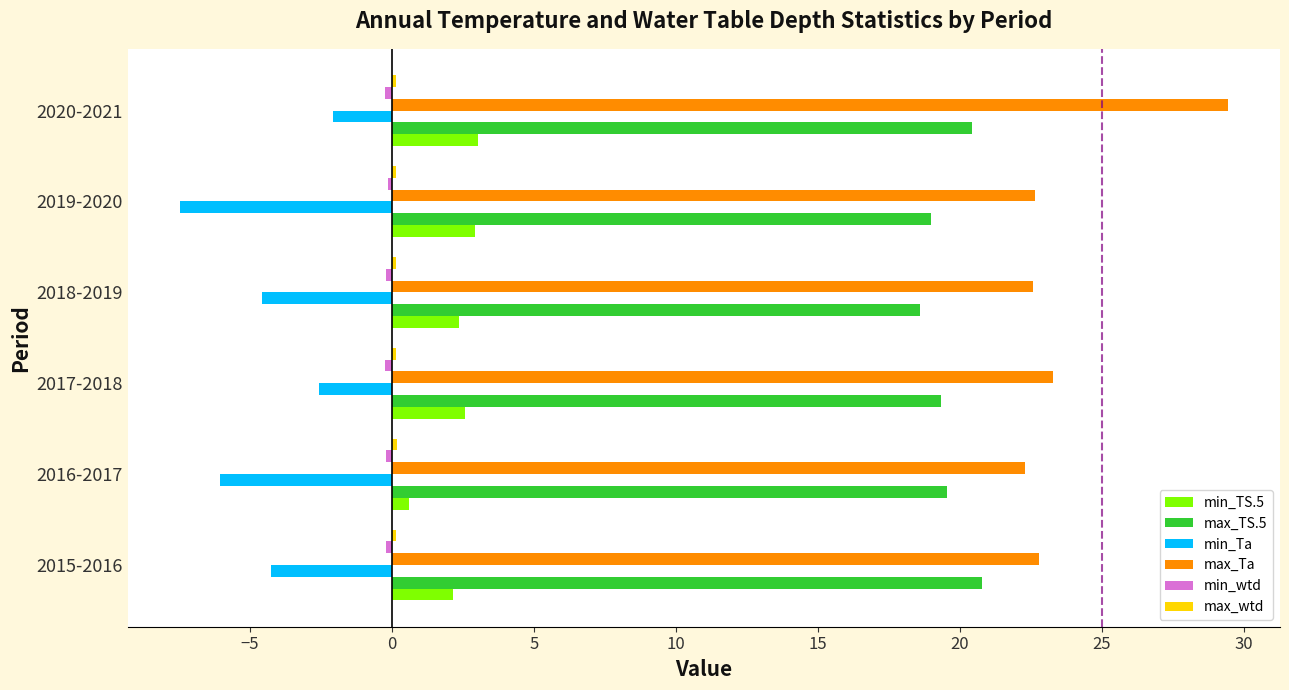

Which series has the largest range (max minus min)?

max_Ta